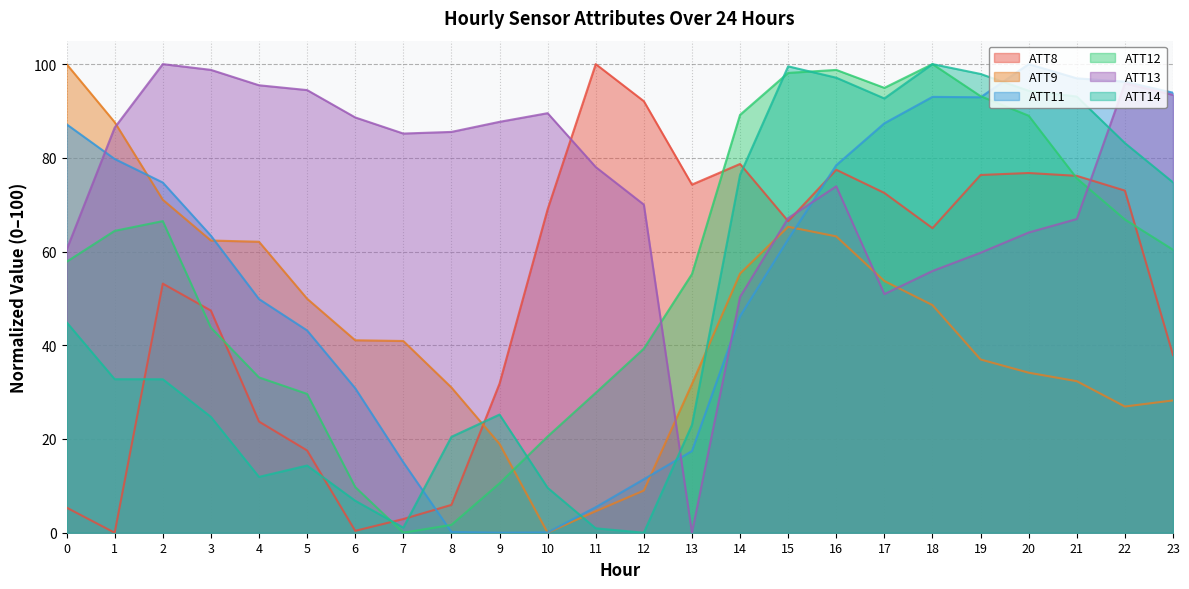

Rank the series at 16 from highest to lowest value.

ATT12, ATT14, ATT11, ATT8, ATT13, ATT9